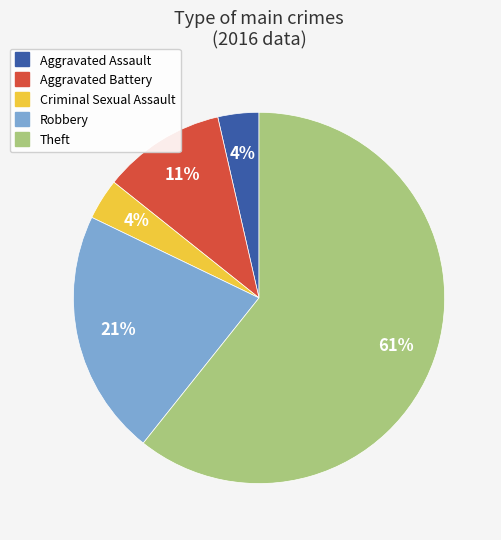

To the nearest percent, what portion does Robbery represent?

21%